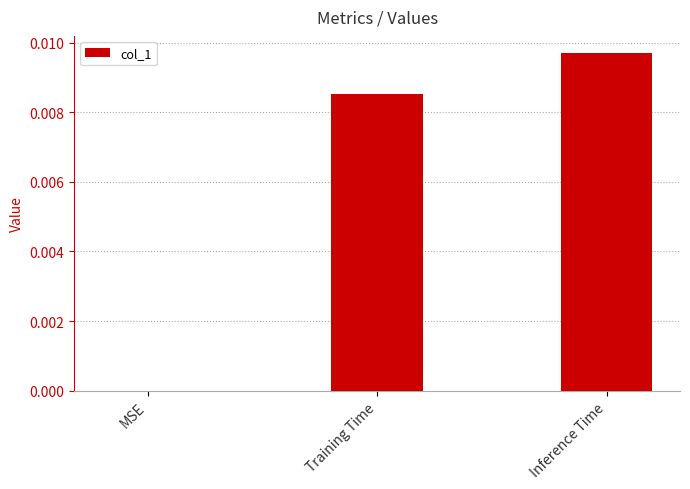

Between Training Time and MSE, which is larger?

Training Time